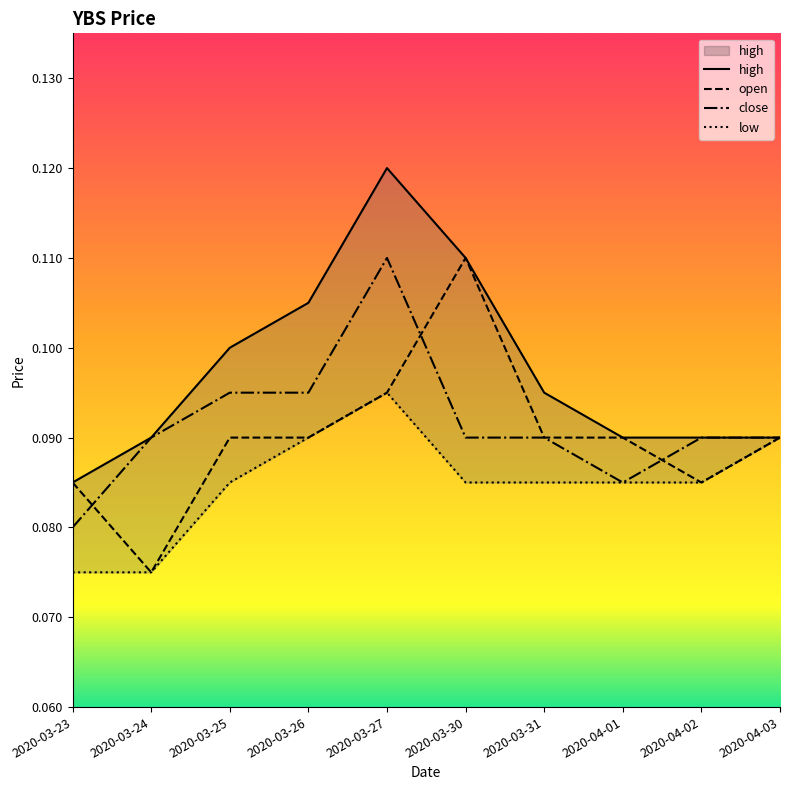

Where is open nearest to the value 0?

2020-03-24